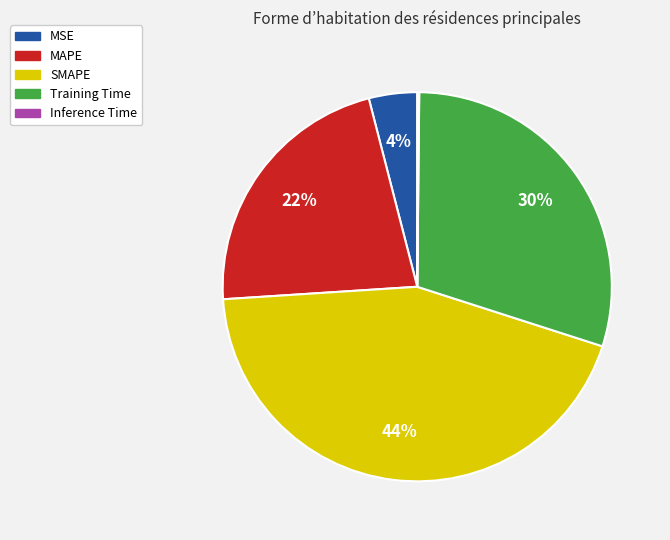

To the nearest percent, what percentage of the pie is SMAPE?

44%